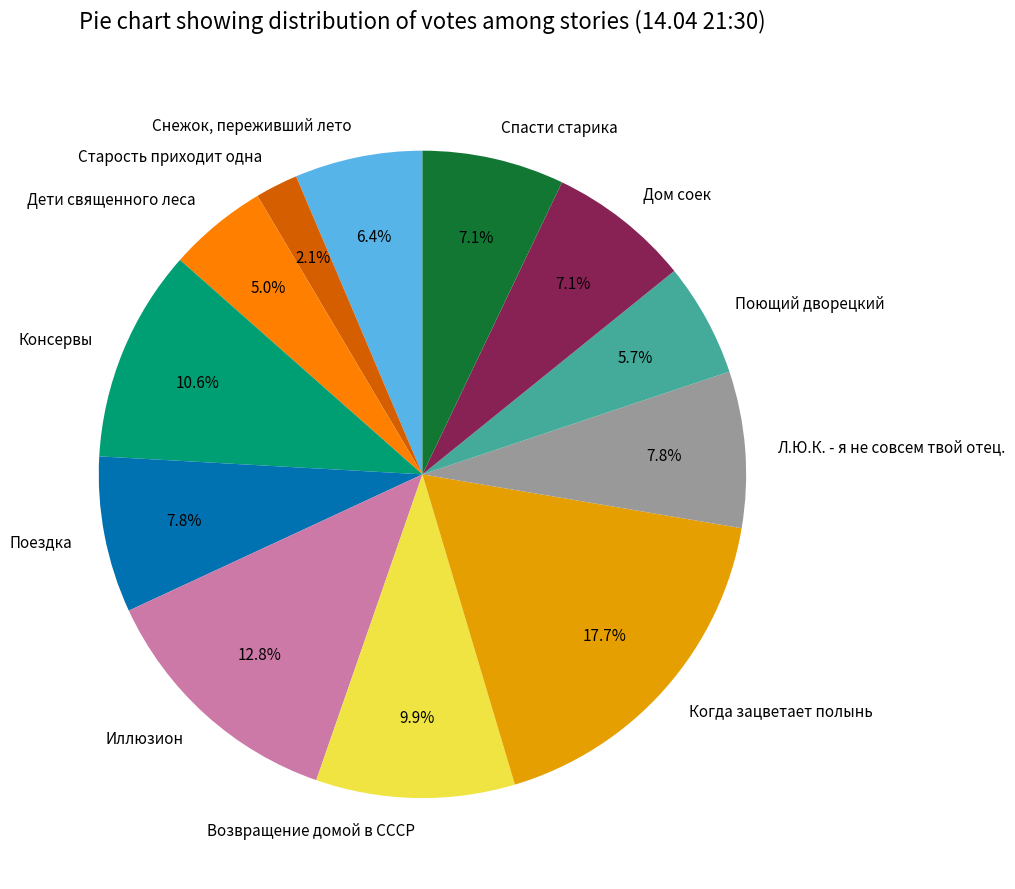

True or false: Поющий дворецкий accounts for 6% of the total.

True